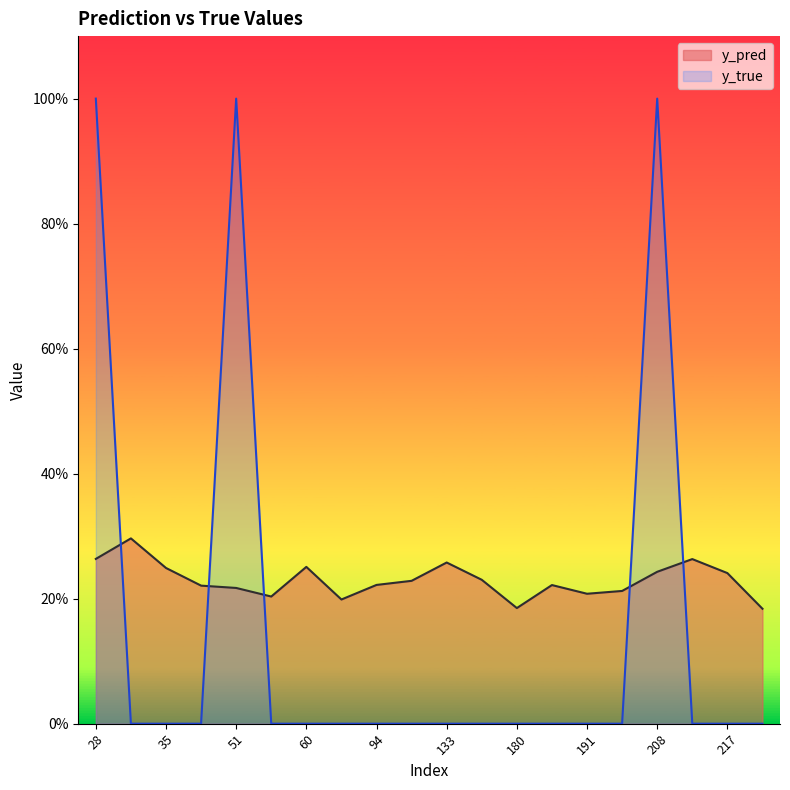

In y_pred, how many points are lower than both neighbors (excluding endpoints)?

4